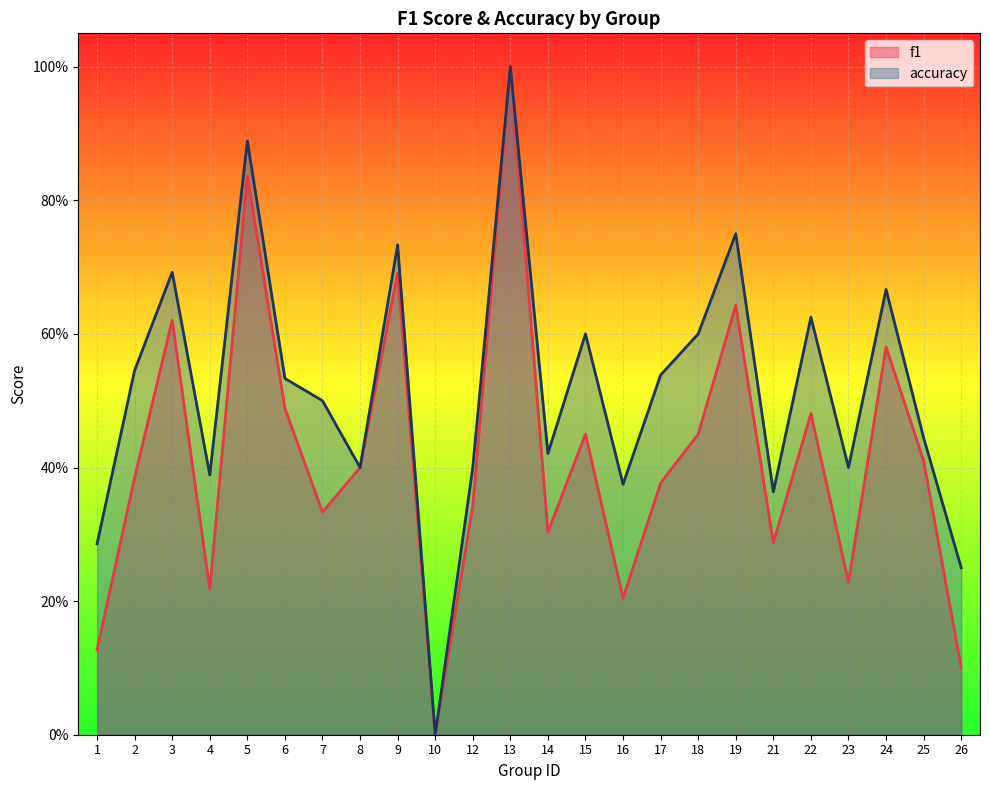

At how many categories does at least one series exceed 0?

23